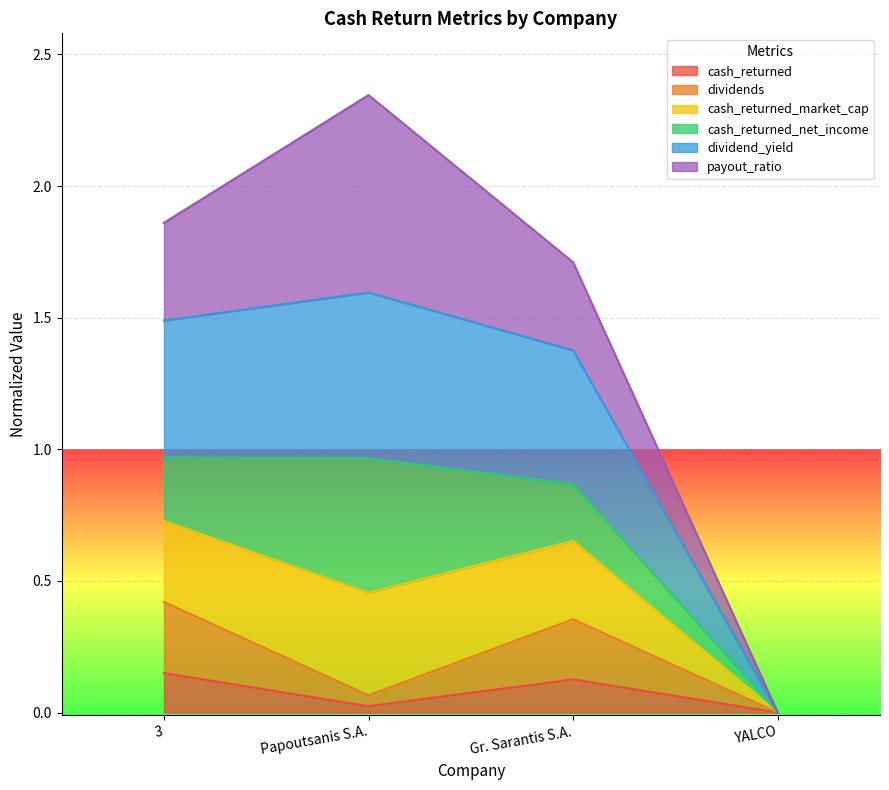

Is the value of cash_returned at 3 greater than the value of dividend_yield at Gr. Sarantis S.A.?

No